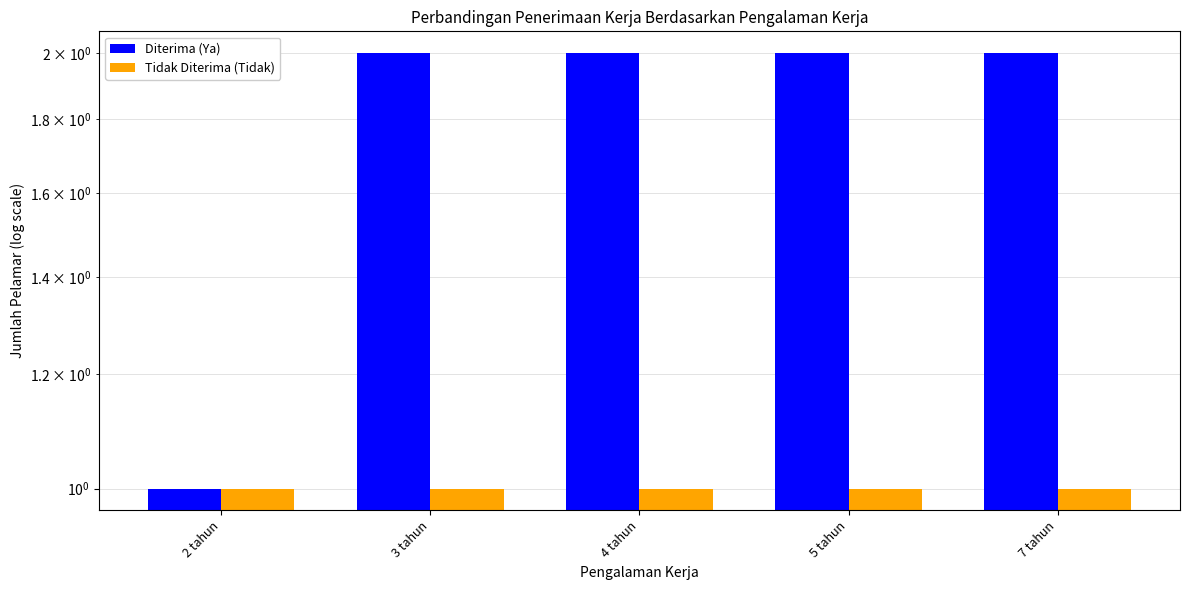

Where is Tidak Diterima (Tidak) nearest to the value 1?

2 tahun